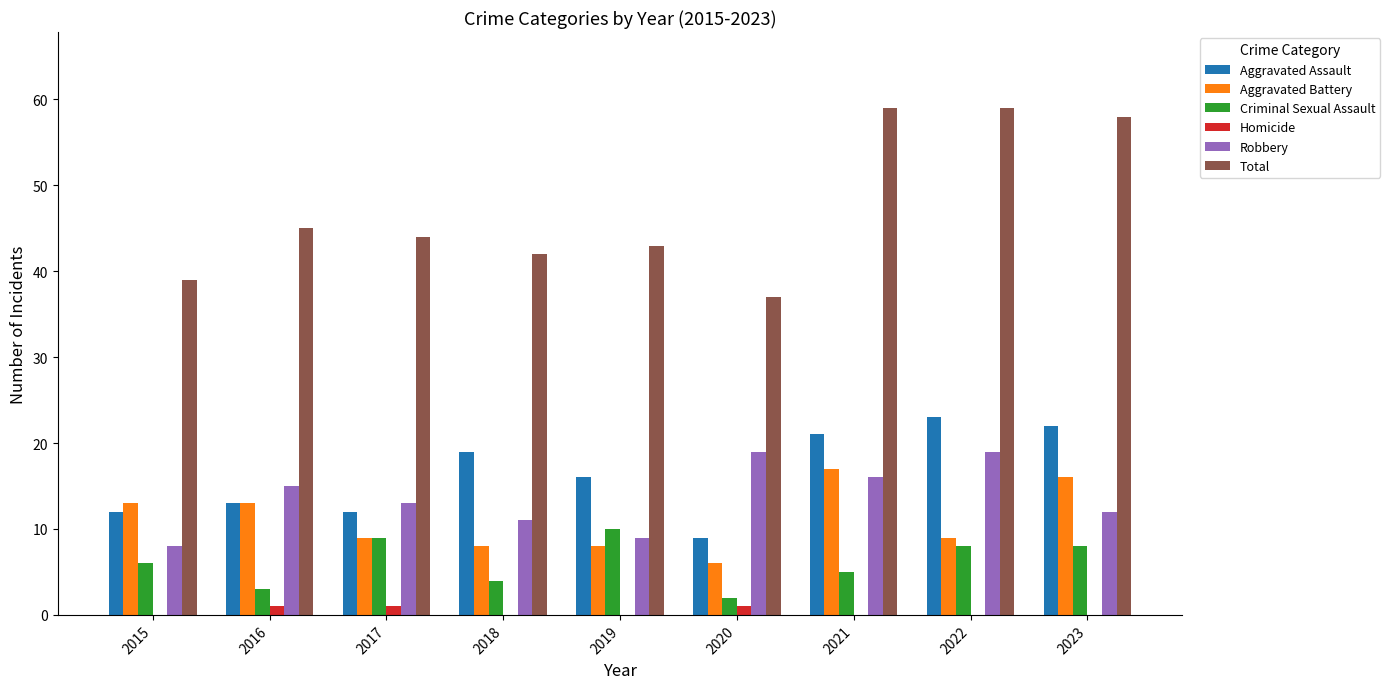

What is the maximum value for Aggravated Battery?

17